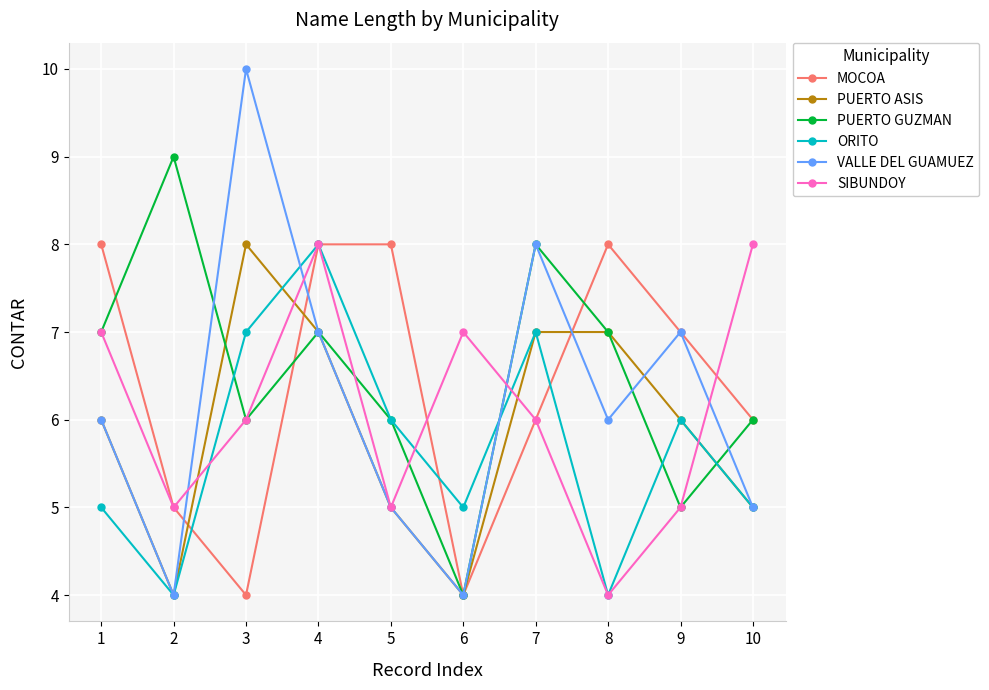

How many values in the PUERTO GUZMAN series are below 7?

5